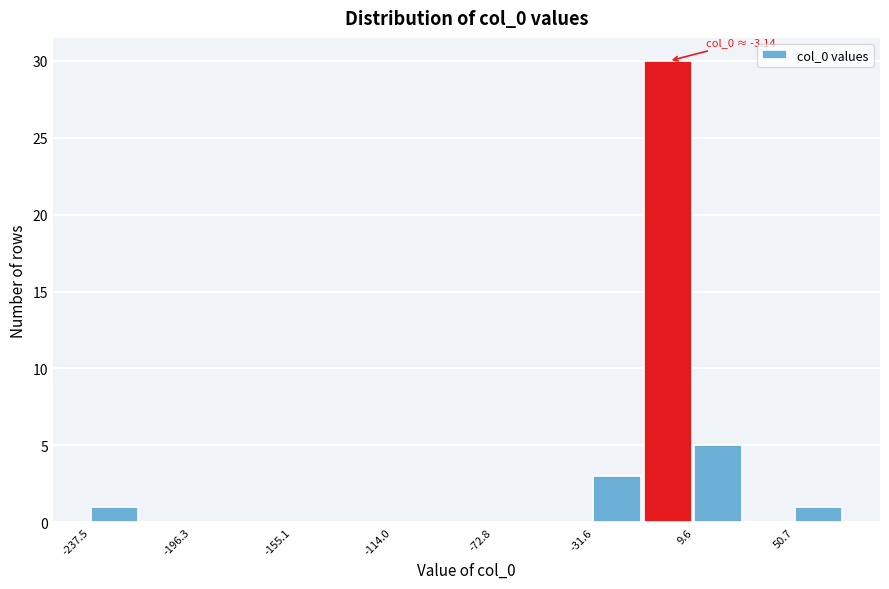

Over which range of the x-axis is the bar tallest?

-10 to 10